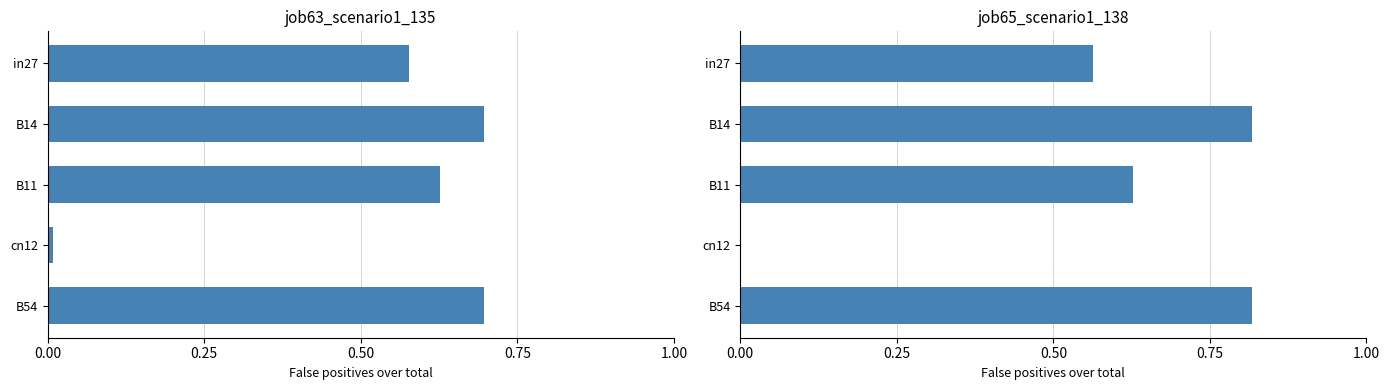

Count the job65_scenario1_138 values in the range 0 to 1.

5